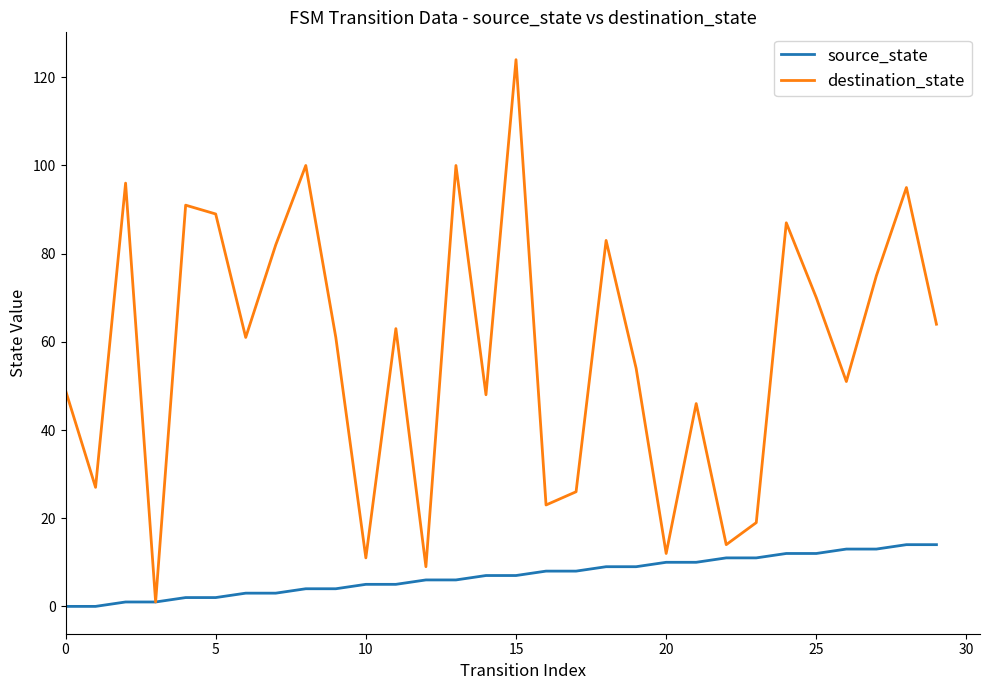

What is the maximum value for source_state?

14